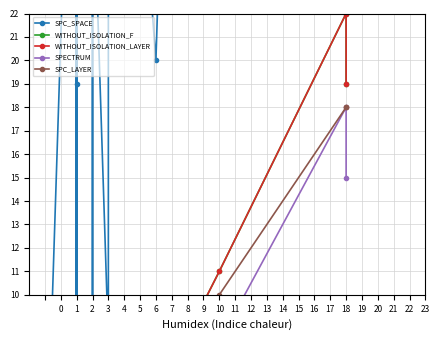

Is it true that WITHOUT_ISOLATION_LAYER equals 1 at 1?

False